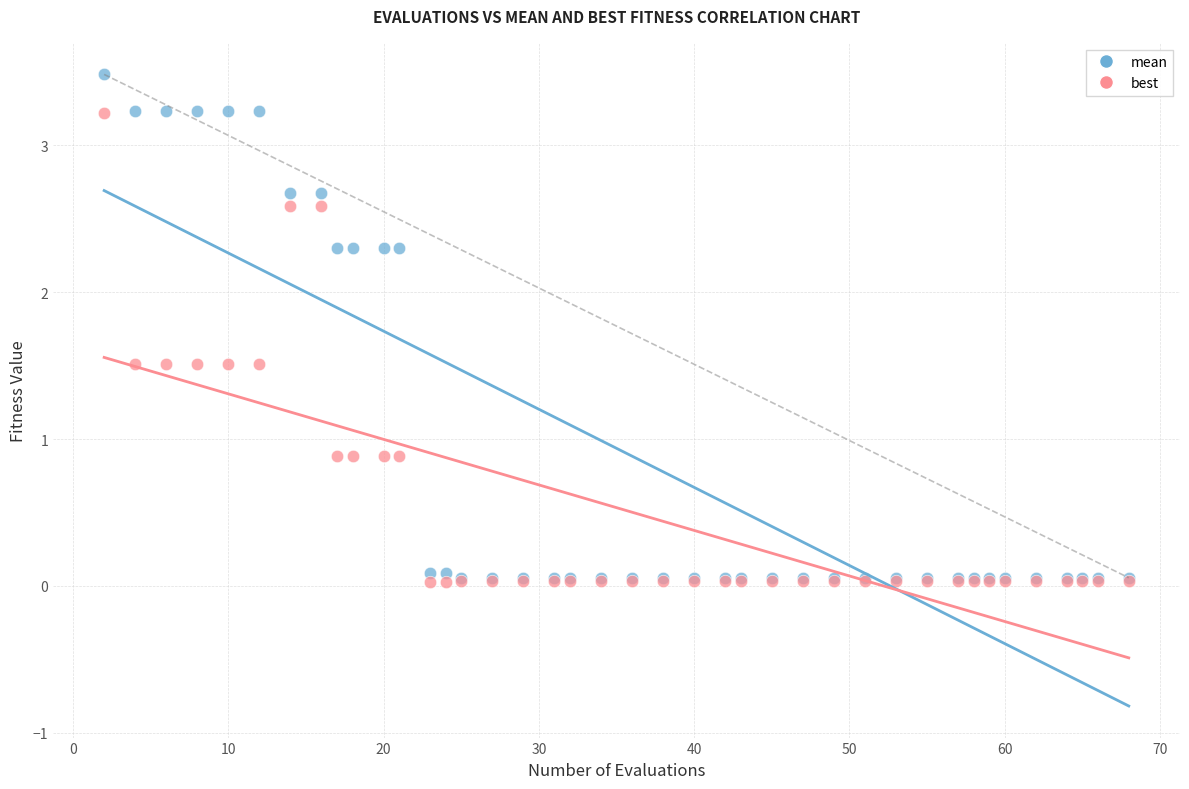

What are all the series names shown in the legend?

mean, best